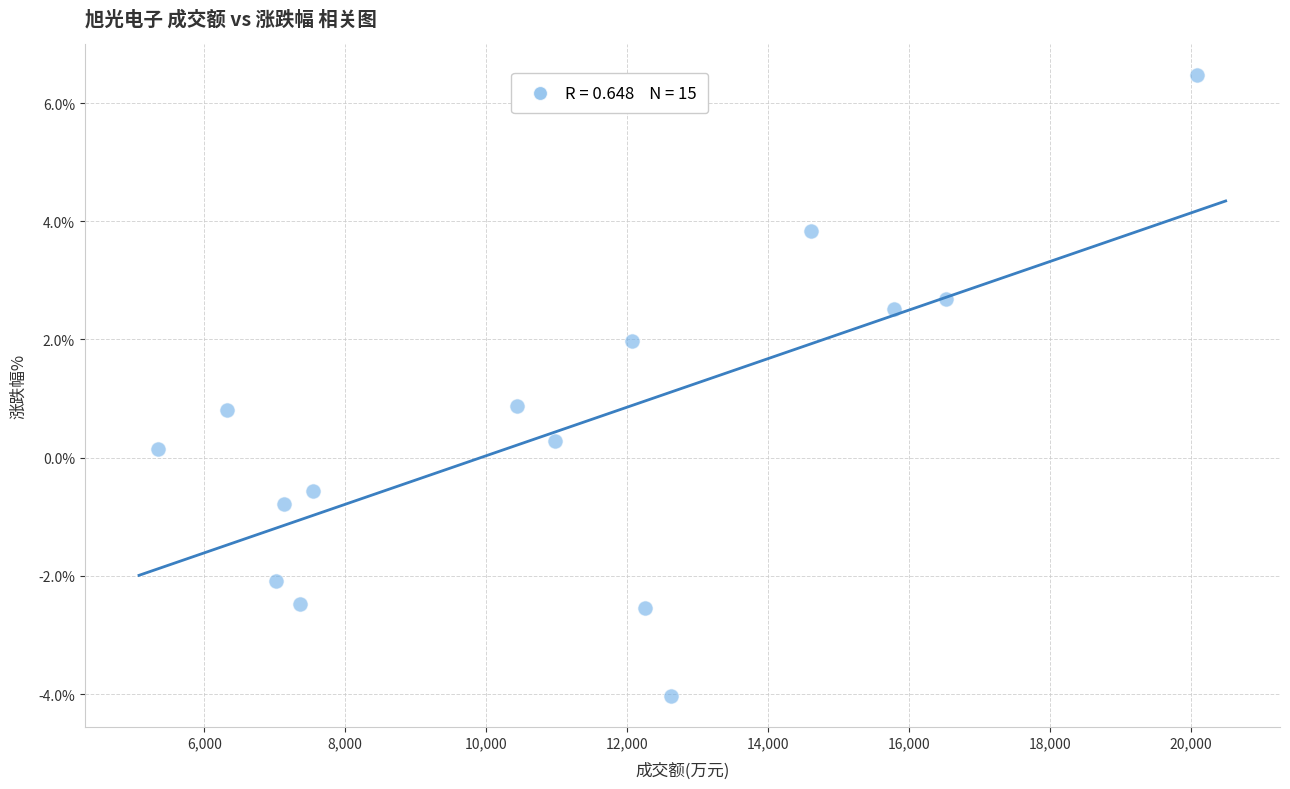

What is the range of X values (max minus min)?

14756.0